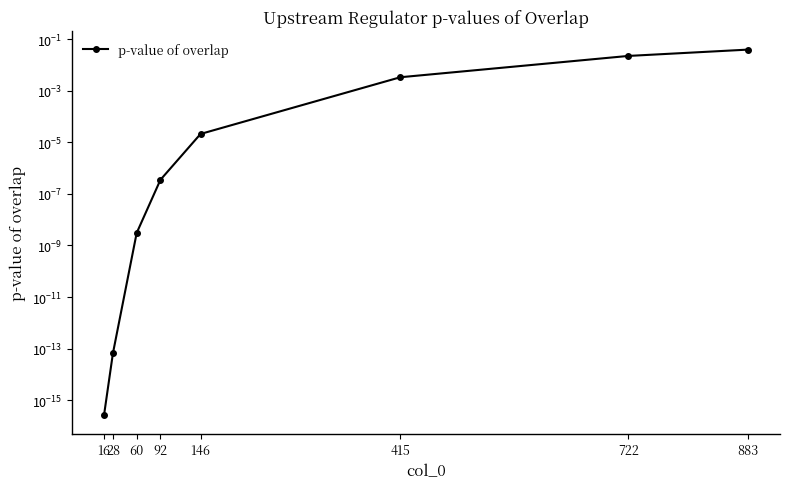

Between 92 and 722, which is larger?

722